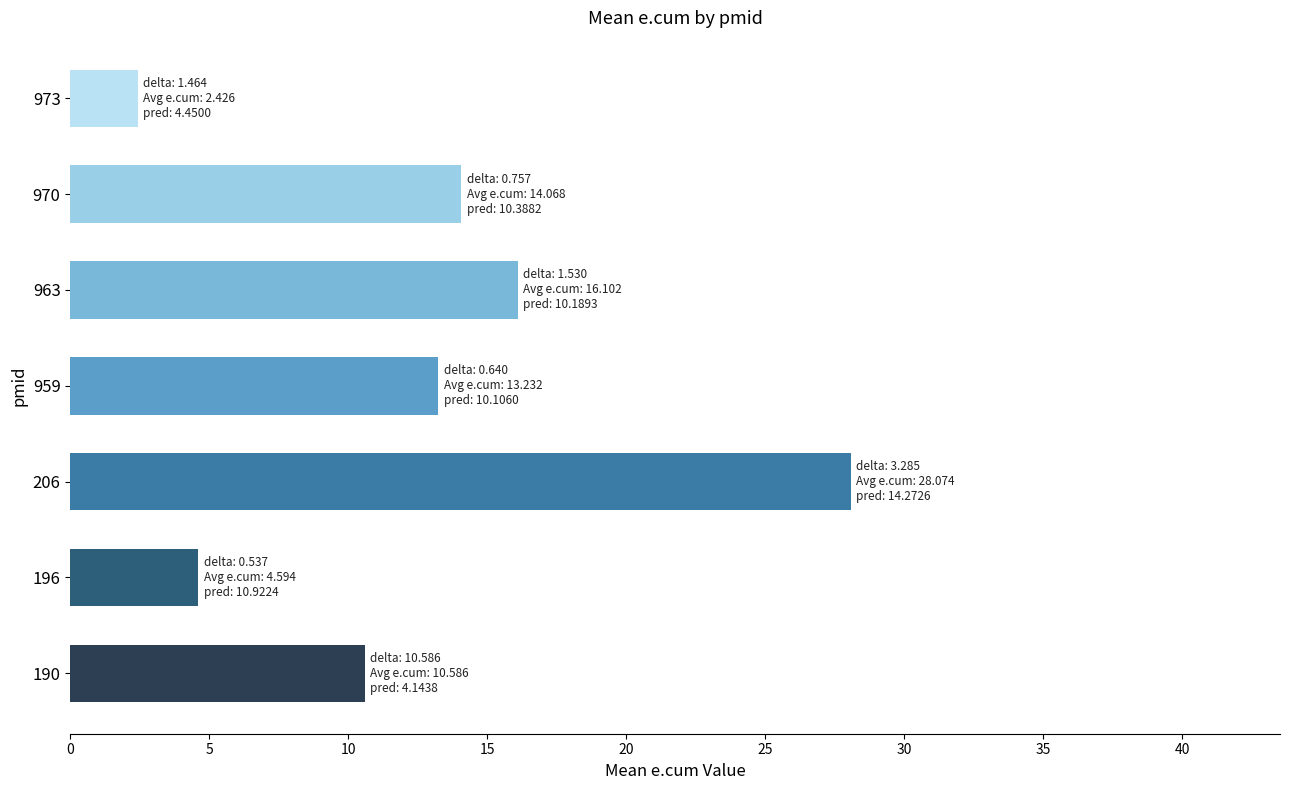

Read the value at 206.

28.1